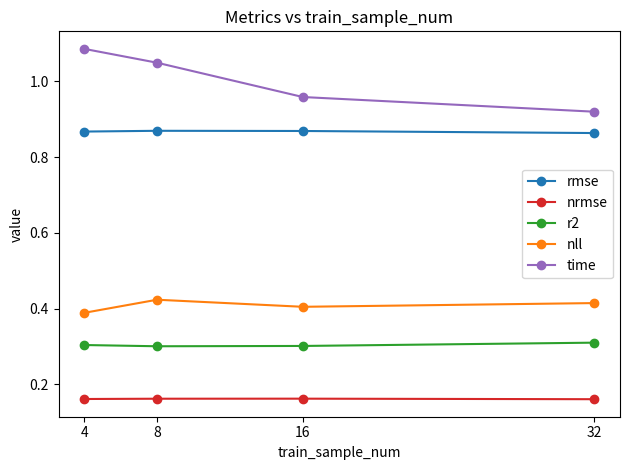

Which category has the lowest value in the time series?

32